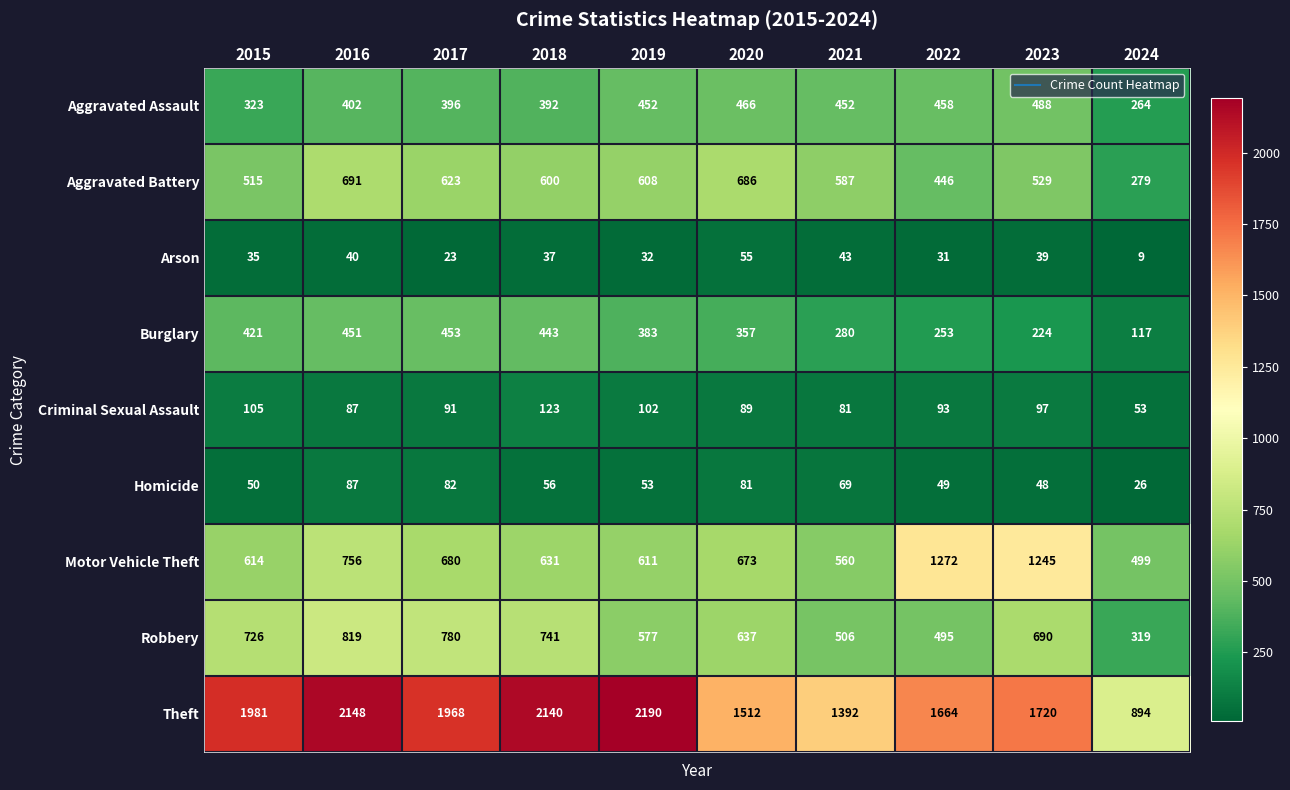

Between 2015 and 2023, which series saw the biggest shift?

Motor Vehicle Theft